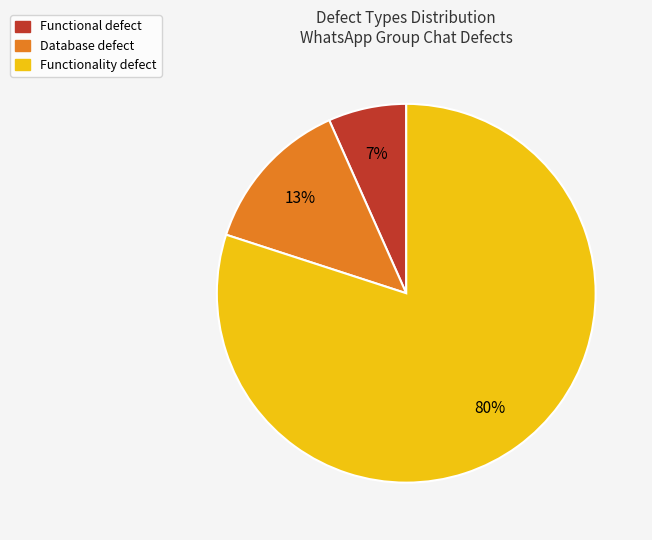

Do Database defect and Functional defect together represent more than half of the pie?

No